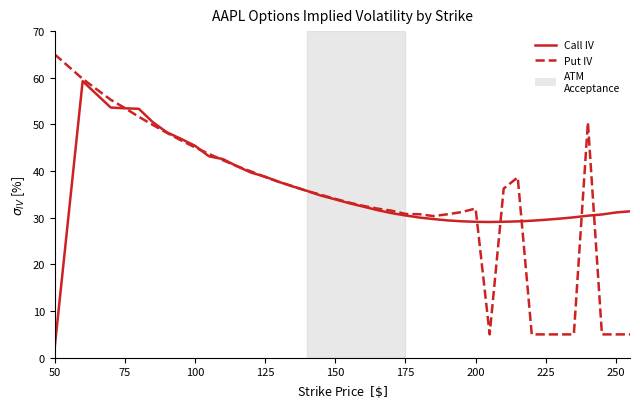

What is the greatest value displayed?

65.0